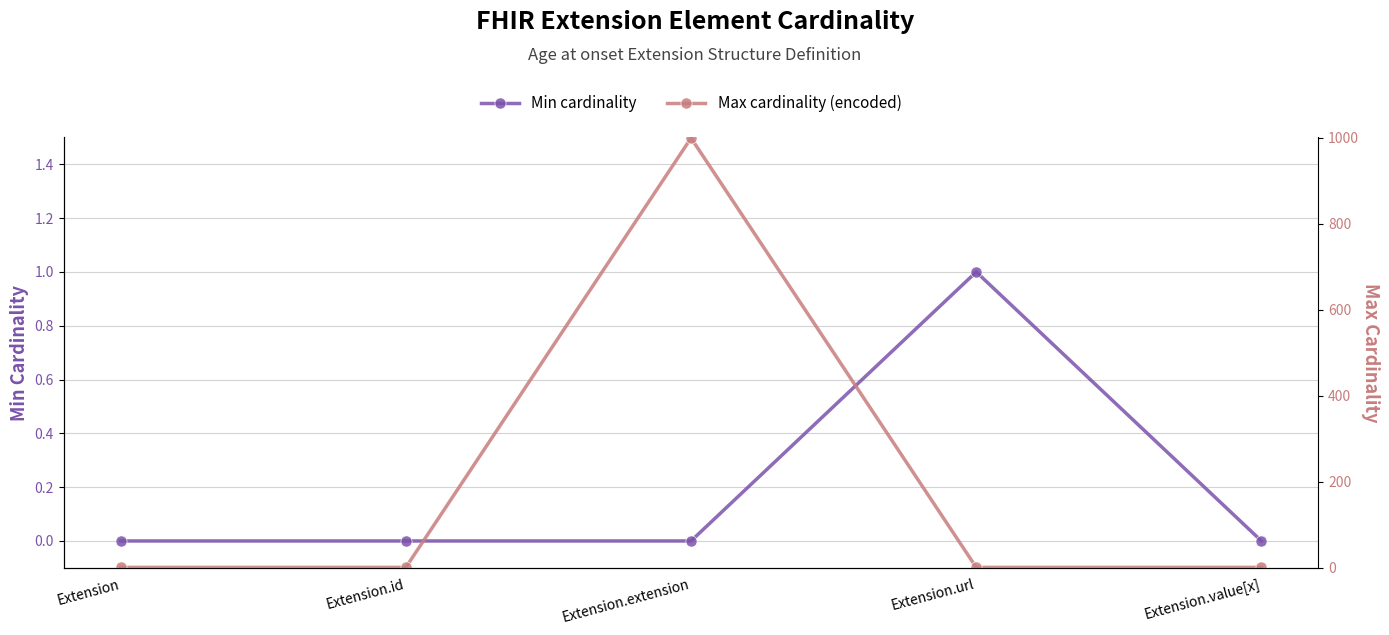

What are all the series names shown in the legend?

Min cardinality, Max cardinality (encoded)